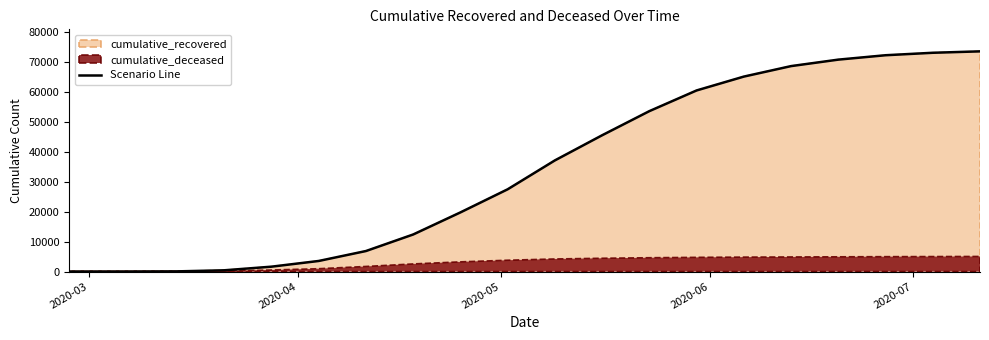

How many values exceed 37130?

9